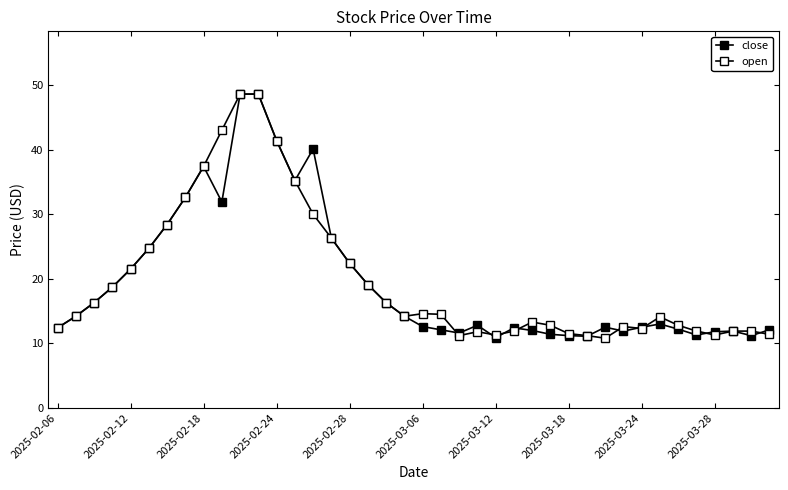

Count the number of categories in the chart.

40